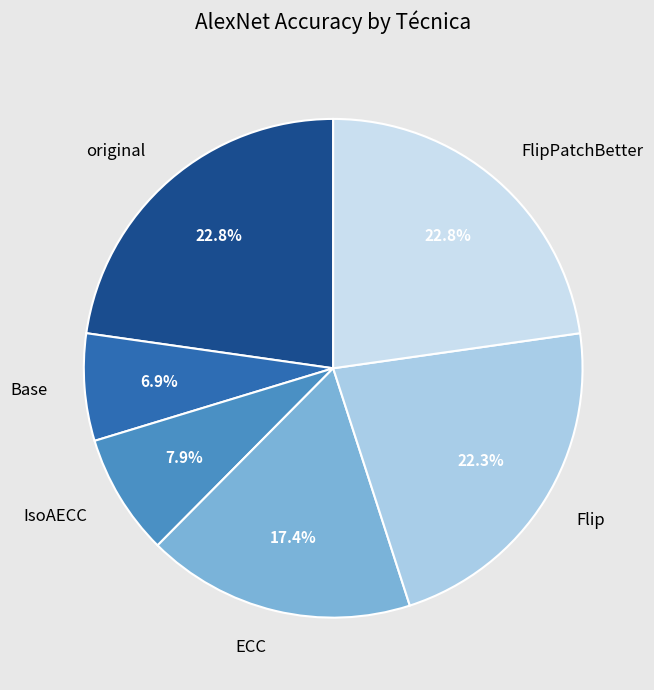

What is the total percentage of FlipPatchBetter and ECC?

40.2%